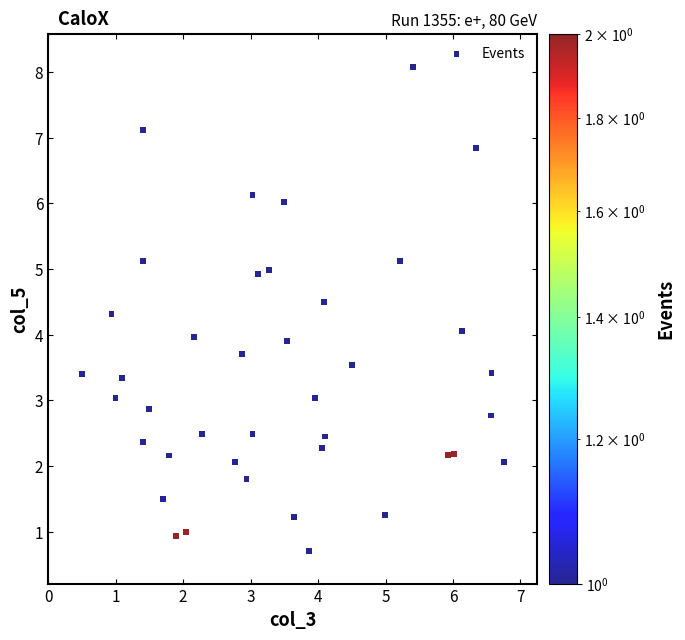

What is the range of X values (max minus min)?

6.2